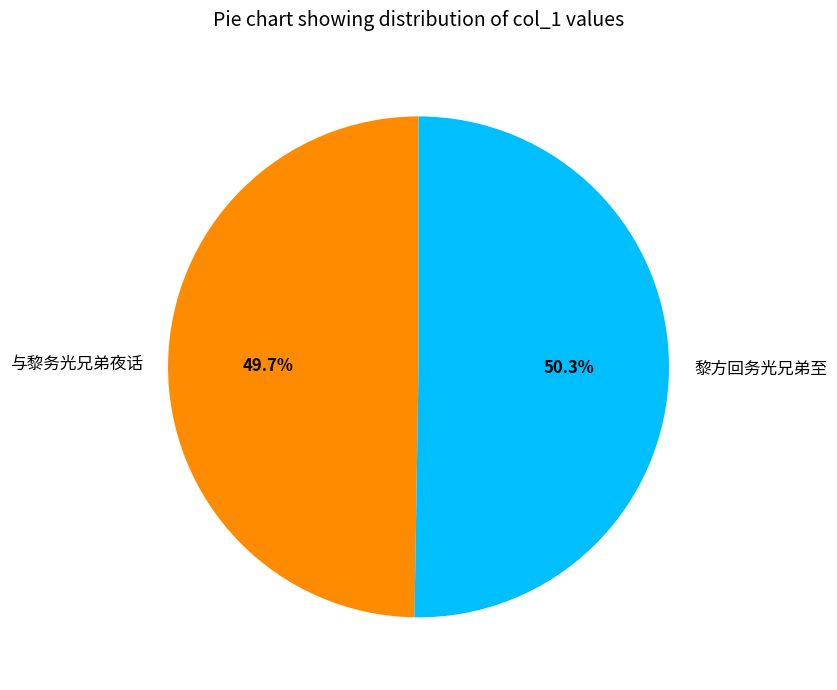

How much of the chart is everything except 与黎务光兄弟夜话?

50.3%